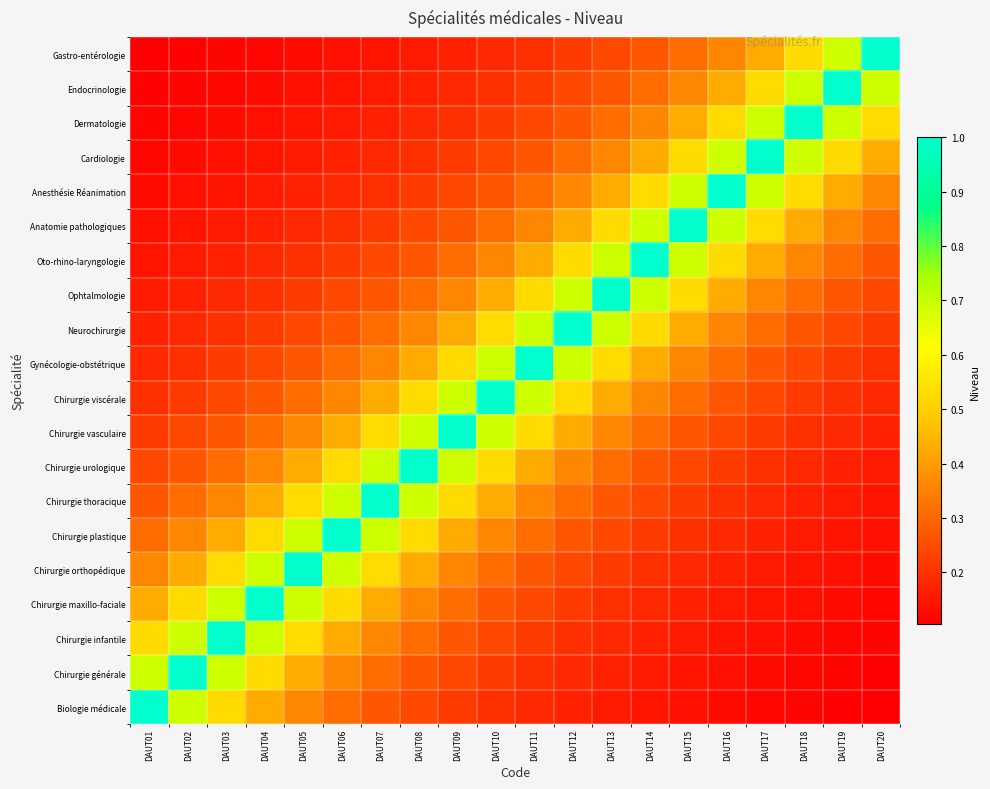

Reading right to left, extract all data points from this chart.

Biologie médicale: DAUT20=0.1	DAUT19=0.1	DAUT18=0.1	DAUT17=0.1	DAUT16=0.1	DAUT15=0.1	DAUT14=0.1	DAUT13=0.2	DAUT12=0.2	DAUT11=0.2	DAUT10=0.2	DAUT09=0.2	DAUT08=0.2	DAUT07=0.3	DAUT06=0.3	DAUT05=0.4	DAUT04=0.4	DAUT03=0.5	DAUT02=0.7	DAUT01=1.0
Chirurgie générale: DAUT20=0.1	DAUT19=0.1	DAUT18=0.1	DAUT17=0.1	DAUT16=0.1	DAUT15=0.1	DAUT14=0.2	DAUT13=0.2	DAUT12=0.2	DAUT11=0.2	DAUT10=0.2	DAUT09=0.2	DAUT08=0.3	DAUT07=0.3	DAUT06=0.4	DAUT05=0.4	DAUT04=0.5	DAUT03=0.7	DAUT02=1.0	DAUT01=0.7
Chirurgie infantile: DAUT20=0.1	DAUT19=0.1	DAUT18=0.1	DAUT17=0.1	DAUT16=0.1	DAUT15=0.2	DAUT14=0.2	DAUT13=0.2	DAUT12=0.2	DAUT11=0.2	DAUT10=0.2	DAUT09=0.3	DAUT08=0.3	DAUT07=0.4	DAUT06=0.4	DAUT05=0.5	DAUT04=0.7	DAUT03=1.0	DAUT02=0.7	DAUT01=0.5
Chirurgie maxillo-faciale: DAUT20=0.1	DAUT19=0.1	DAUT18=0.1	DAUT17=0.1	DAUT16=0.2	DAUT15=0.2	DAUT14=0.2	DAUT13=0.2	DAUT12=0.2	DAUT11=0.2	DAUT10=0.3	DAUT09=0.3	DAUT08=0.4	DAUT07=0.4	DAUT06=0.5	DAUT05=0.7	DAUT04=1.0	DAUT03=0.7	DAUT02=0.5	DAUT01=0.4
Chirurgie orthopédique: DAUT20=0.1	DAUT19=0.1	DAUT18=0.1	DAUT17=0.2	DAUT16=0.2	DAUT15=0.2	DAUT14=0.2	DAUT13=0.2	DAUT12=0.2	DAUT11=0.3	DAUT10=0.3	DAUT09=0.4	DAUT08=0.4	DAUT07=0.5	DAUT06=0.7	DAUT05=1.0	DAUT04=0.7	DAUT03=0.5	DAUT02=0.4	DAUT01=0.4
Chirurgie plastique: DAUT20=0.1	DAUT19=0.1	DAUT18=0.2	DAUT17=0.2	DAUT16=0.2	DAUT15=0.2	DAUT14=0.2	DAUT13=0.2	DAUT12=0.3	DAUT11=0.3	DAUT10=0.4	DAUT09=0.4	DAUT08=0.5	DAUT07=0.7	DAUT06=1.0	DAUT05=0.7	DAUT04=0.5	DAUT03=0.4	DAUT02=0.4	DAUT01=0.3
Chirurgie thoracique: DAUT20=0.1	DAUT19=0.2	DAUT18=0.2	DAUT17=0.2	DAUT16=0.2	DAUT15=0.2	DAUT14=0.2	DAUT13=0.3	DAUT12=0.3	DAUT11=0.4	DAUT10=0.4	DAUT09=0.5	DAUT08=0.7	DAUT07=1.0	DAUT06=0.7	DAUT05=0.5	DAUT04=0.4	DAUT03=0.4	DAUT02=0.3	DAUT01=0.3
Chirurgie urologique: DAUT20=0.2	DAUT19=0.2	DAUT18=0.2	DAUT17=0.2	DAUT16=0.2	DAUT15=0.2	DAUT14=0.3	DAUT13=0.3	DAUT12=0.4	DAUT11=0.4	DAUT10=0.5	DAUT09=0.7	DAUT08=1.0	DAUT07=0.7	DAUT06=0.5	DAUT05=0.4	DAUT04=0.4	DAUT03=0.3	DAUT02=0.3	DAUT01=0.2
Chirurgie vasculaire: DAUT20=0.2	DAUT19=0.2	DAUT18=0.2	DAUT17=0.2	DAUT16=0.2	DAUT15=0.3	DAUT14=0.3	DAUT13=0.4	DAUT12=0.4	DAUT11=0.5	DAUT10=0.7	DAUT09=1.0	DAUT08=0.7	DAUT07=0.5	DAUT06=0.4	DAUT05=0.4	DAUT04=0.3	DAUT03=0.3	DAUT02=0.2	DAUT01=0.2
Chirurgie viscérale: DAUT20=0.2	DAUT19=0.2	DAUT18=0.2	DAUT17=0.2	DAUT16=0.3	DAUT15=0.3	DAUT14=0.4	DAUT13=0.4	DAUT12=0.5	DAUT11=0.7	DAUT10=1.0	DAUT09=0.7	DAUT08=0.5	DAUT07=0.4	DAUT06=0.4	DAUT05=0.3	DAUT04=0.3	DAUT03=0.2	DAUT02=0.2	DAUT01=0.2
Gynécologie-obstétrique: DAUT20=0.2	DAUT19=0.2	DAUT18=0.2	DAUT17=0.3	DAUT16=0.3	DAUT15=0.4	DAUT14=0.4	DAUT13=0.5	DAUT12=0.7	DAUT11=1.0	DAUT10=0.7	DAUT09=0.5	DAUT08=0.4	DAUT07=0.4	DAUT06=0.3	DAUT05=0.3	DAUT04=0.2	DAUT03=0.2	DAUT02=0.2	DAUT01=0.2
Neurochirurgie: DAUT20=0.2	DAUT19=0.2	DAUT18=0.3	DAUT17=0.3	DAUT16=0.4	DAUT15=0.4	DAUT14=0.5	DAUT13=0.7	DAUT12=1.0	DAUT11=0.7	DAUT10=0.5	DAUT09=0.4	DAUT08=0.4	DAUT07=0.3	DAUT06=0.3	DAUT05=0.2	DAUT04=0.2	DAUT03=0.2	DAUT02=0.2	DAUT01=0.2
Ophtalmologie: DAUT20=0.2	DAUT19=0.3	DAUT18=0.3	DAUT17=0.4	DAUT16=0.4	DAUT15=0.5	DAUT14=0.7	DAUT13=1.0	DAUT12=0.7	DAUT11=0.5	DAUT10=0.4	DAUT09=0.4	DAUT08=0.3	DAUT07=0.3	DAUT06=0.2	DAUT05=0.2	DAUT04=0.2	DAUT03=0.2	DAUT02=0.2	DAUT01=0.2
Oto-rhino-laryngologie: DAUT20=0.3	DAUT19=0.3	DAUT18=0.4	DAUT17=0.4	DAUT16=0.5	DAUT15=0.7	DAUT14=1.0	DAUT13=0.7	DAUT12=0.5	DAUT11=0.4	DAUT10=0.4	DAUT09=0.3	DAUT08=0.3	DAUT07=0.2	DAUT06=0.2	DAUT05=0.2	DAUT04=0.2	DAUT03=0.2	DAUT02=0.2	DAUT01=0.1
Anatomie pathologiques: DAUT20=0.3	DAUT19=0.4	DAUT18=0.4	DAUT17=0.5	DAUT16=0.7	DAUT15=1.0	DAUT14=0.7	DAUT13=0.5	DAUT12=0.4	DAUT11=0.4	DAUT10=0.3	DAUT09=0.3	DAUT08=0.2	DAUT07=0.2	DAUT06=0.2	DAUT05=0.2	DAUT04=0.2	DAUT03=0.2	DAUT02=0.1	DAUT01=0.1
Anesthésie Réanimation: DAUT20=0.4	DAUT19=0.4	DAUT18=0.5	DAUT17=0.7	DAUT16=1.0	DAUT15=0.7	DAUT14=0.5	DAUT13=0.4	DAUT12=0.4	DAUT11=0.3	DAUT10=0.3	DAUT09=0.2	DAUT08=0.2	DAUT07=0.2	DAUT06=0.2	DAUT05=0.2	DAUT04=0.2	DAUT03=0.1	DAUT02=0.1	DAUT01=0.1
Cardiologie: DAUT20=0.4	DAUT19=0.5	DAUT18=0.7	DAUT17=1.0	DAUT16=0.7	DAUT15=0.5	DAUT14=0.4	DAUT13=0.4	DAUT12=0.3	DAUT11=0.3	DAUT10=0.2	DAUT09=0.2	DAUT08=0.2	DAUT07=0.2	DAUT06=0.2	DAUT05=0.2	DAUT04=0.1	DAUT03=0.1	DAUT02=0.1	DAUT01=0.1
Dermatologie: DAUT20=0.5	DAUT19=0.7	DAUT18=1.0	DAUT17=0.7	DAUT16=0.5	DAUT15=0.4	DAUT14=0.4	DAUT13=0.3	DAUT12=0.3	DAUT11=0.2	DAUT10=0.2	DAUT09=0.2	DAUT08=0.2	DAUT07=0.2	DAUT06=0.2	DAUT05=0.1	DAUT04=0.1	DAUT03=0.1	DAUT02=0.1	DAUT01=0.1
Endocrinologie: DAUT20=0.7	DAUT19=1.0	DAUT18=0.7	DAUT17=0.5	DAUT16=0.4	DAUT15=0.4	DAUT14=0.3	DAUT13=0.3	DAUT12=0.2	DAUT11=0.2	DAUT10=0.2	DAUT09=0.2	DAUT08=0.2	DAUT07=0.2	DAUT06=0.1	DAUT05=0.1	DAUT04=0.1	DAUT03=0.1	DAUT02=0.1	DAUT01=0.1
Gastro-entérologie: DAUT20=1.0	DAUT19=0.7	DAUT18=0.5	DAUT17=0.4	DAUT16=0.4	DAUT15=0.3	DAUT14=0.3	DAUT13=0.2	DAUT12=0.2	DAUT11=0.2	DAUT10=0.2	DAUT09=0.2	DAUT08=0.2	DAUT07=0.1	DAUT06=0.1	DAUT05=0.1	DAUT04=0.1	DAUT03=0.1	DAUT02=0.1	DAUT01=0.1